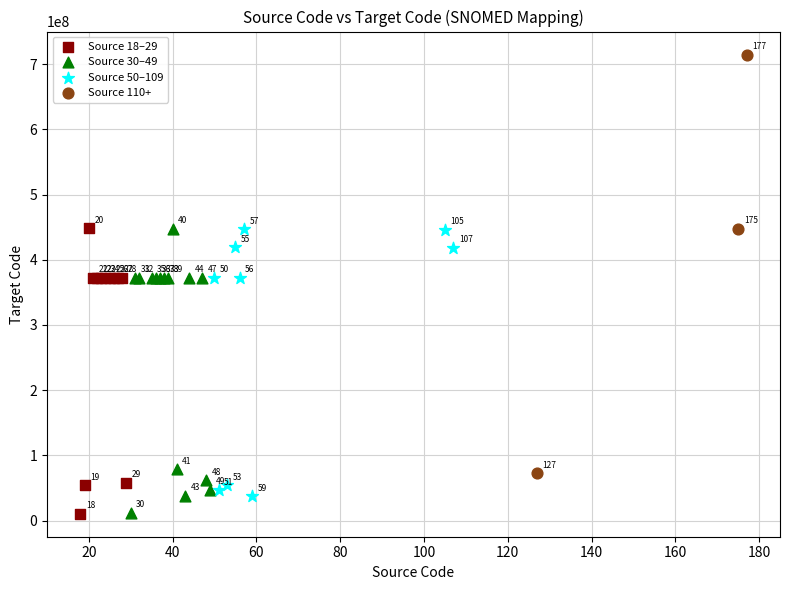

Which series has the largest Y range (max minus min)?

Source 110+